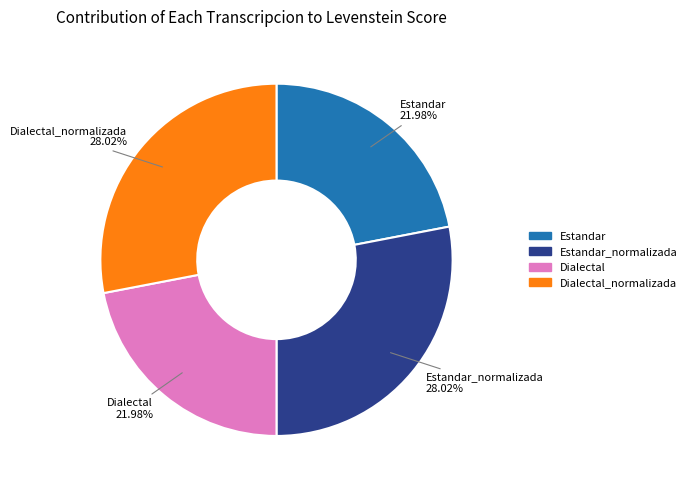

Is there any slice that represents more than half of the pie?

No